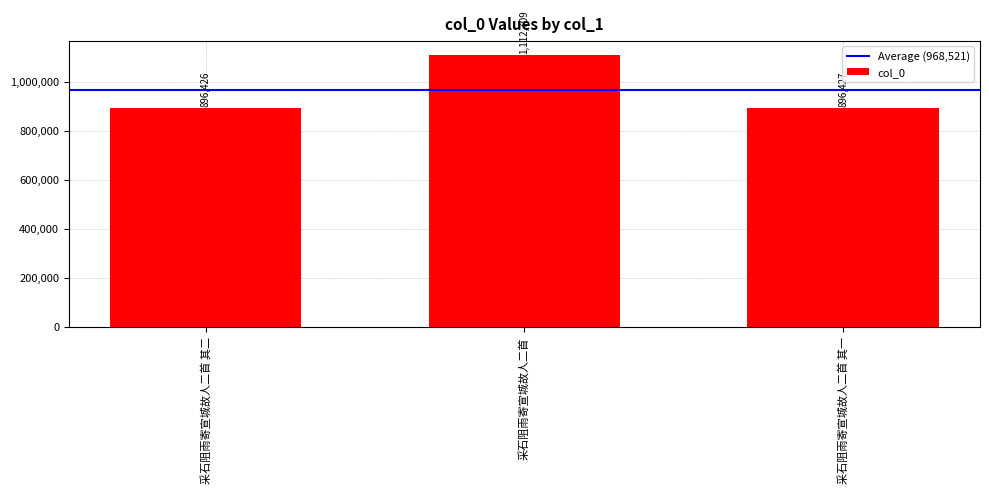

The value at 采石阻雨寄宣城故人二首 其一 is 511210. True or false?

False